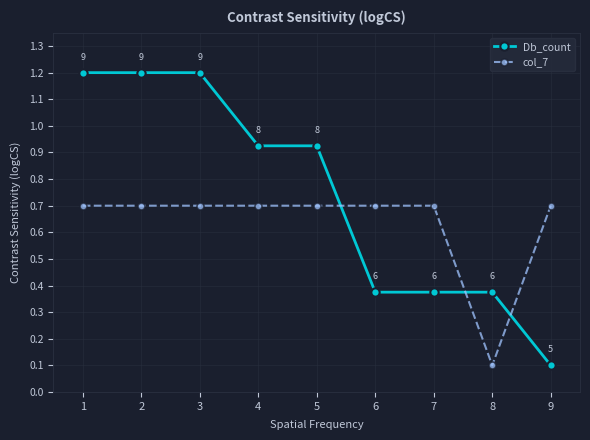

How many times do Db_count and col_7 cross each other?

3